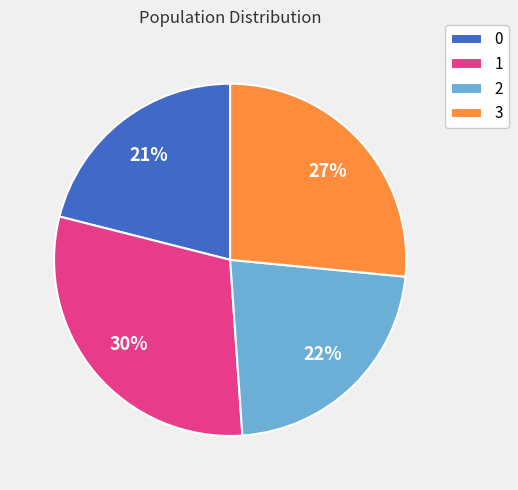

Which slice is the largest?

1